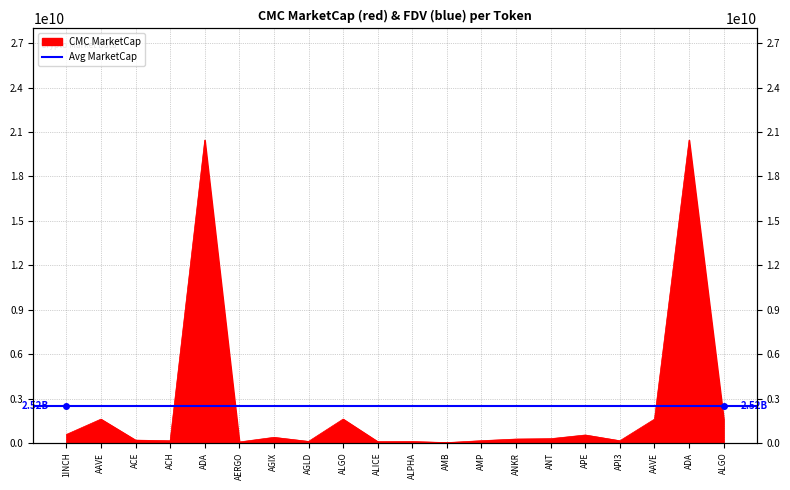

What is the maximum value shown in the chart?

20462655361.0